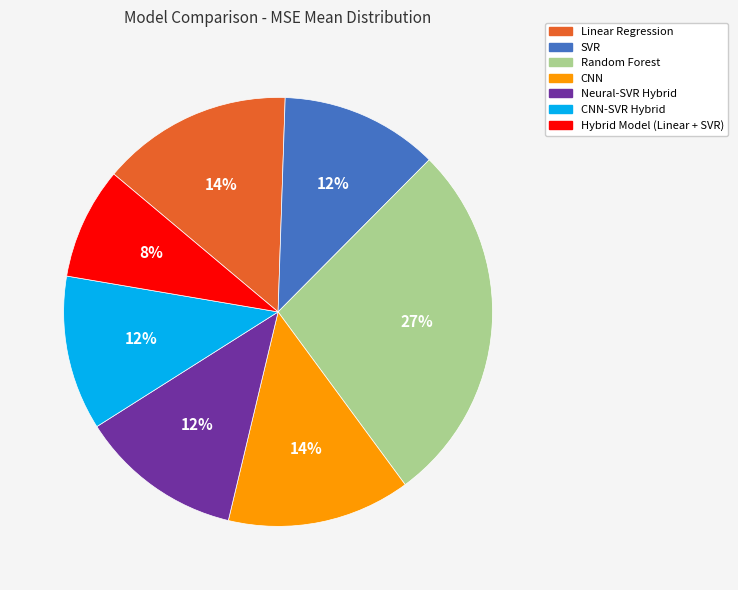

How many slices are in this pie chart?

7